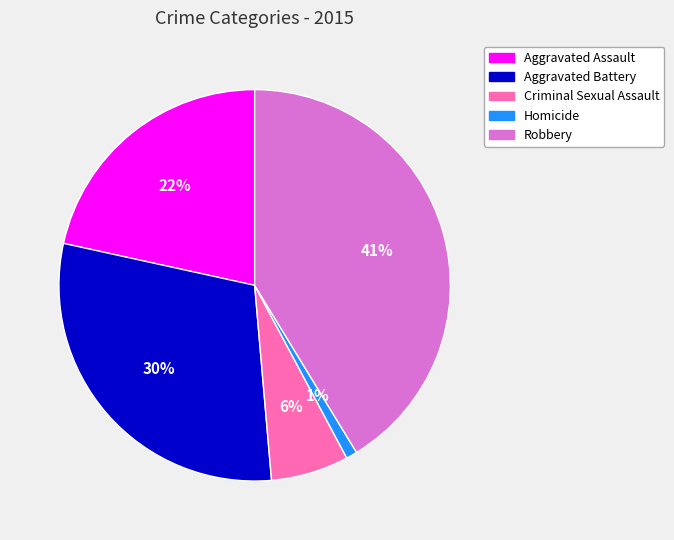

Does Aggravated Assault account for over 50% of the chart?

No